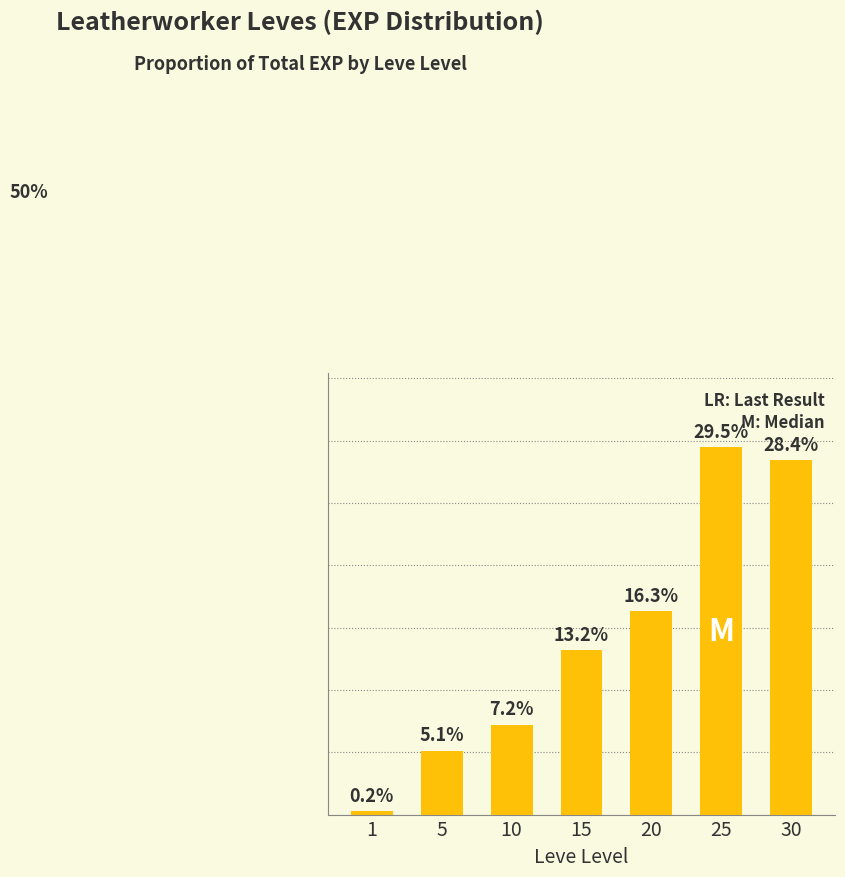

List the labels in order of value, largest first.

25, 30, 20, 15, 10, 5, 1